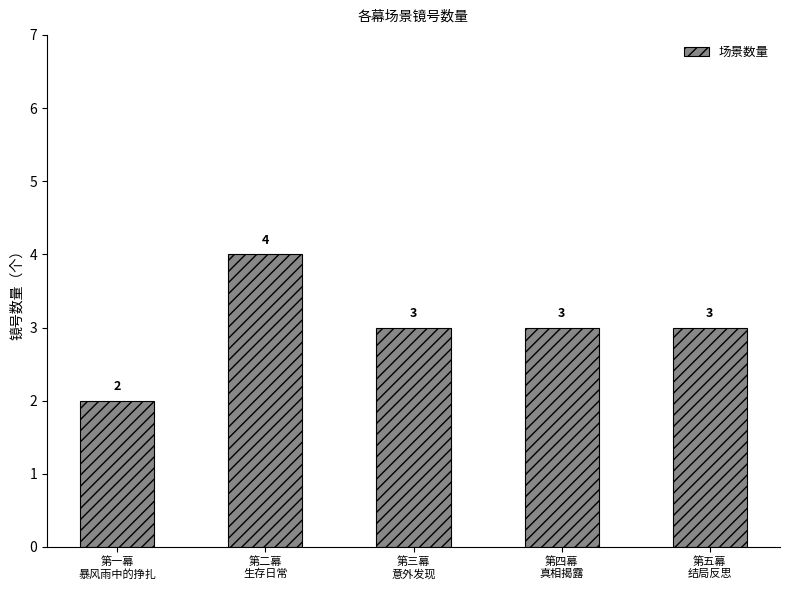

Reading left to right, what are all the values shown in this chart?

第一幕
暴风雨中的挣扎=2	第二幕
生存日常=4	第三幕
意外发现=3	第四幕
真相揭露=3	第五幕
结局反思=3